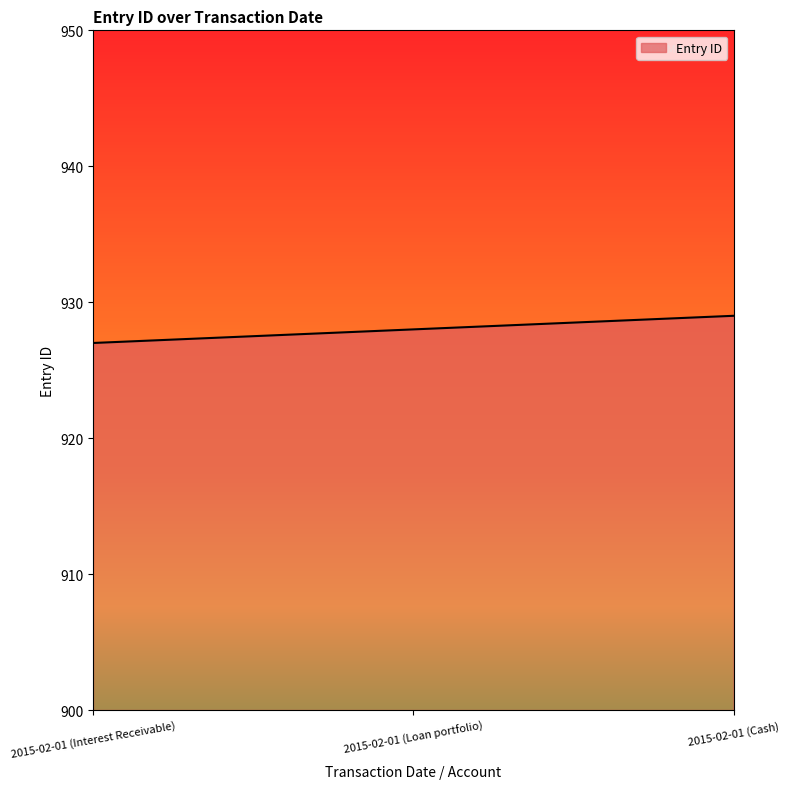

What position from the left is 2015-02-01 (Cash)?

3